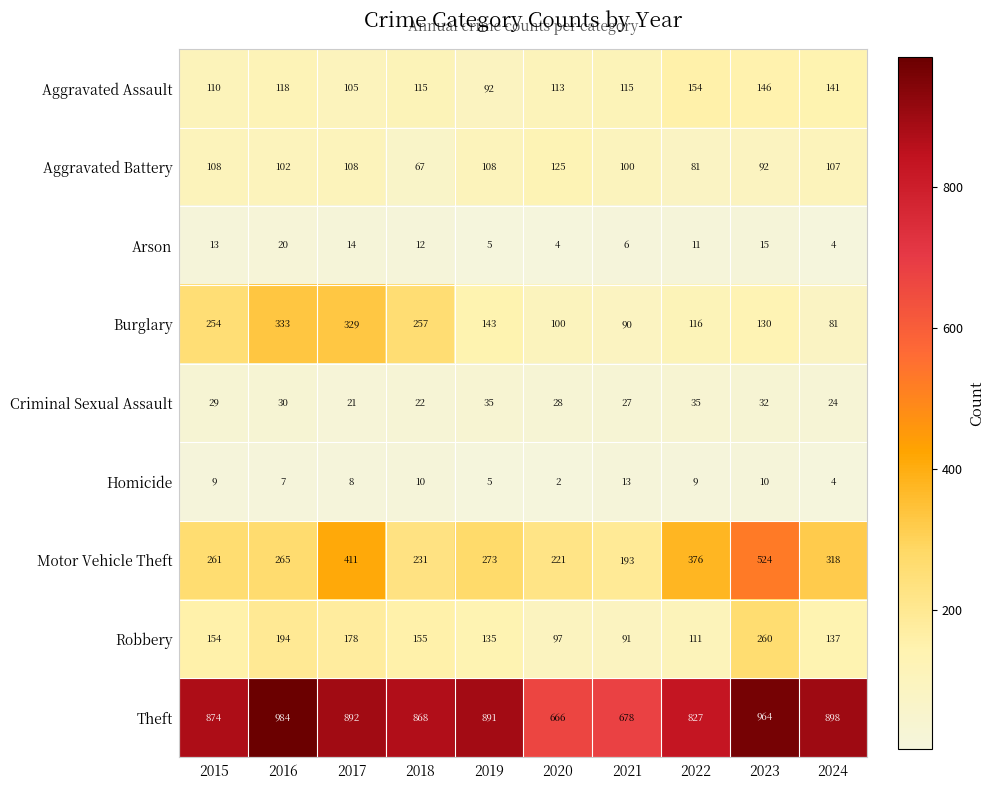

At 2021, list the series in order from smallest to largest.

Arson, Homicide, Criminal Sexual Assault, Burglary, Robbery, Aggravated Battery, Aggravated Assault, Motor Vehicle Theft, Theft